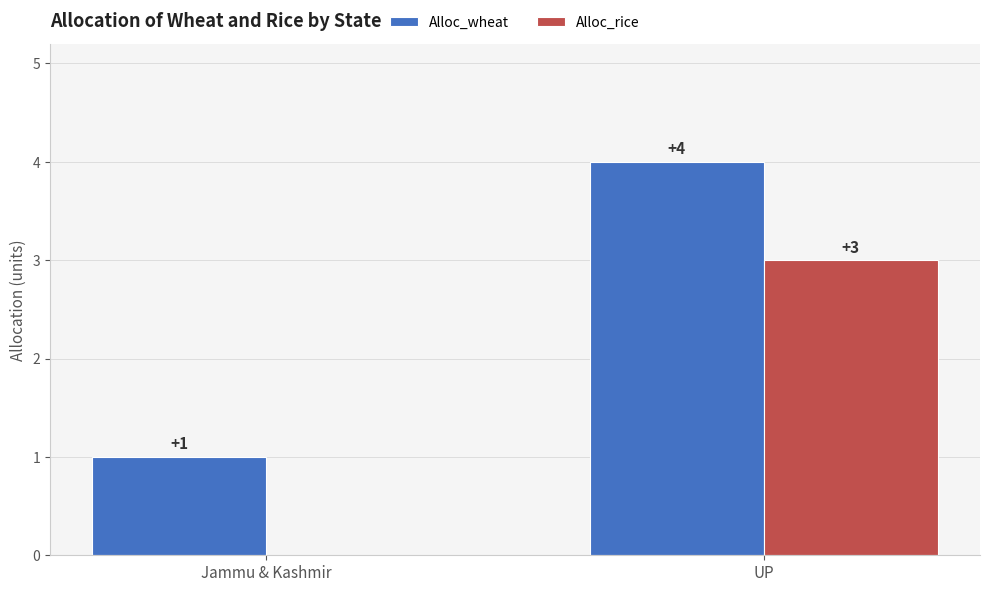

Reading left to right, list all the values displayed in this chart.

Alloc_wheat: 1	4
Alloc_rice: 0	3